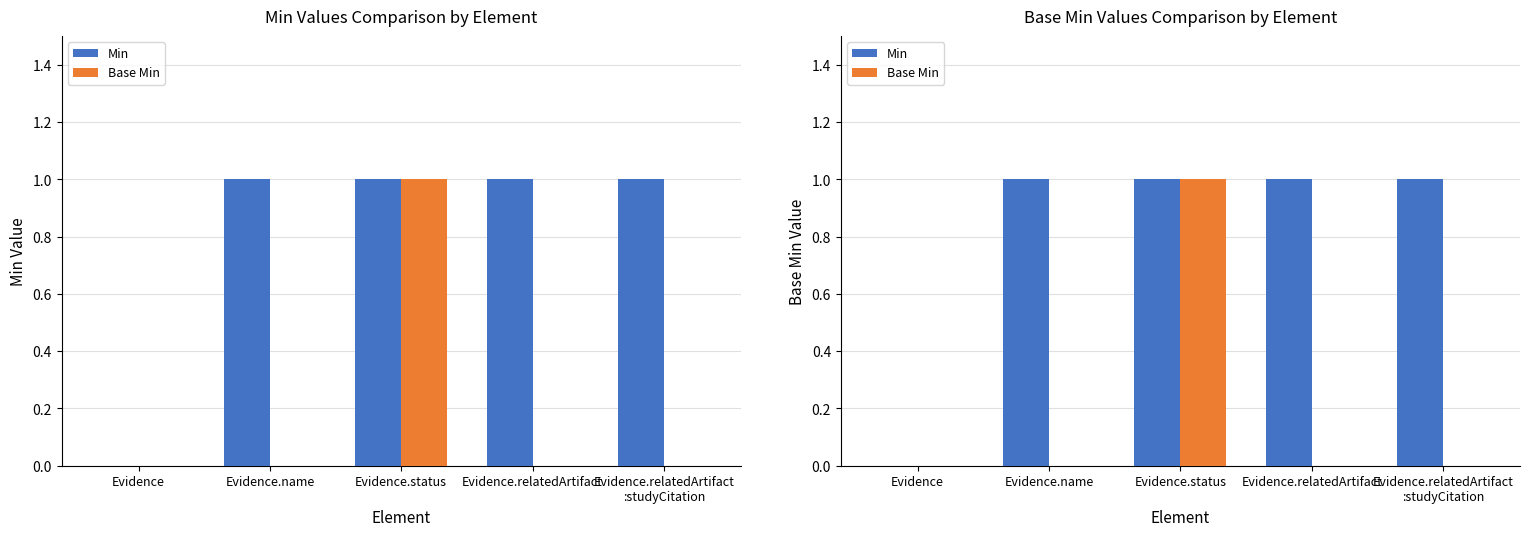

What is the difference between the maximum and minimum values in the Base Min series?

1